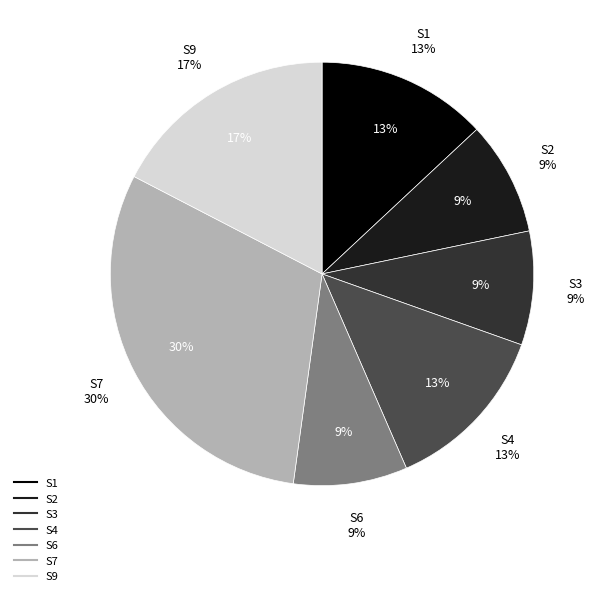

To the nearest percent, what portion does S4 represent?

13%